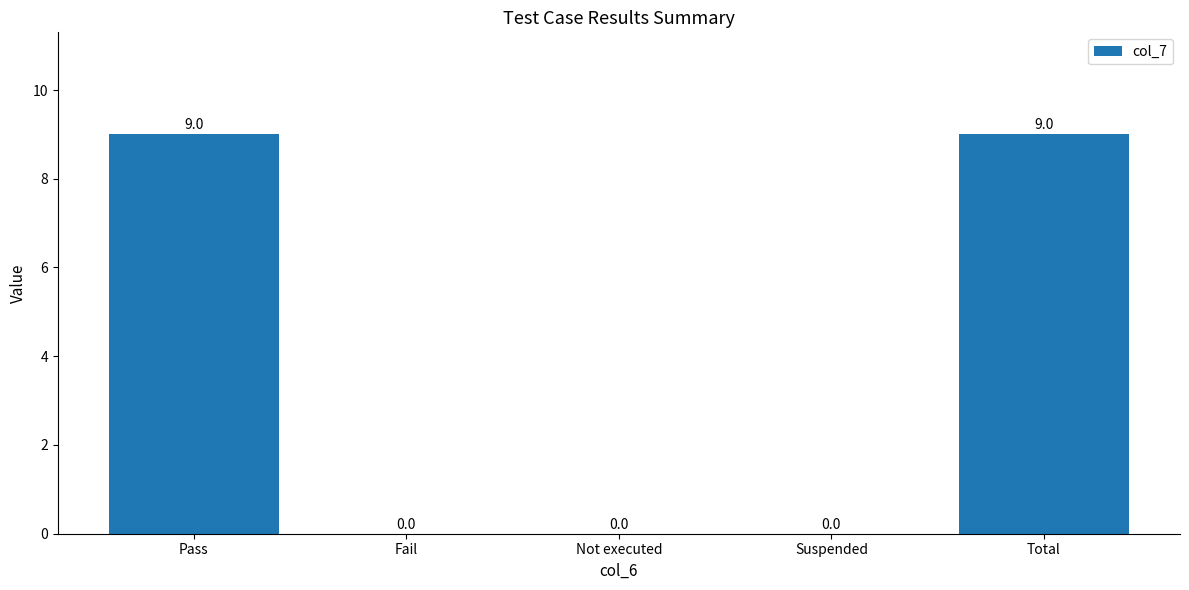

Count the values in the range 0 to 9.

5